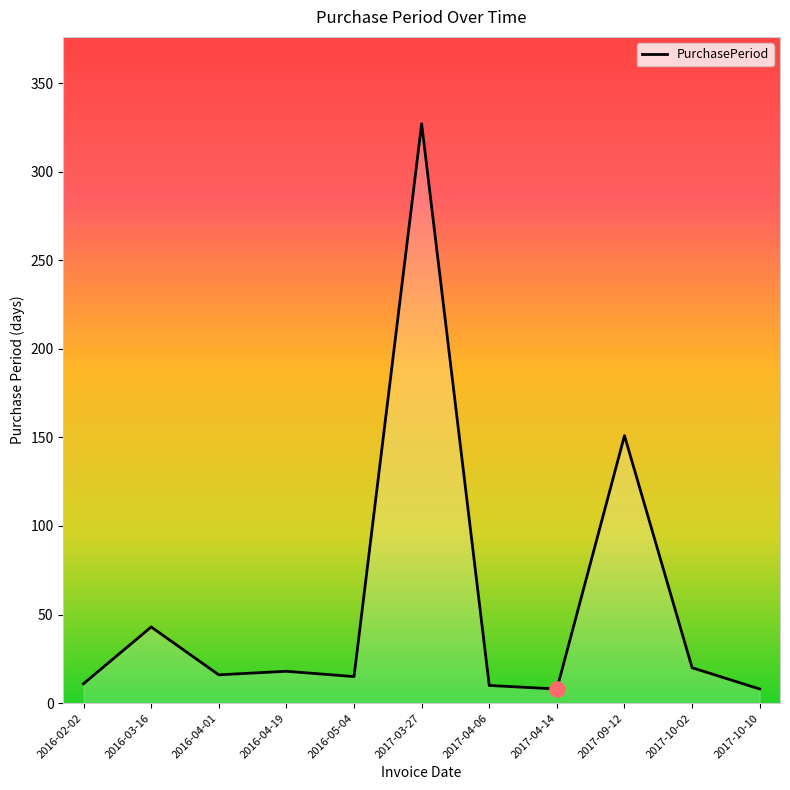

What is the change in value from 2016-02-02 to 2017-10-10?

-3